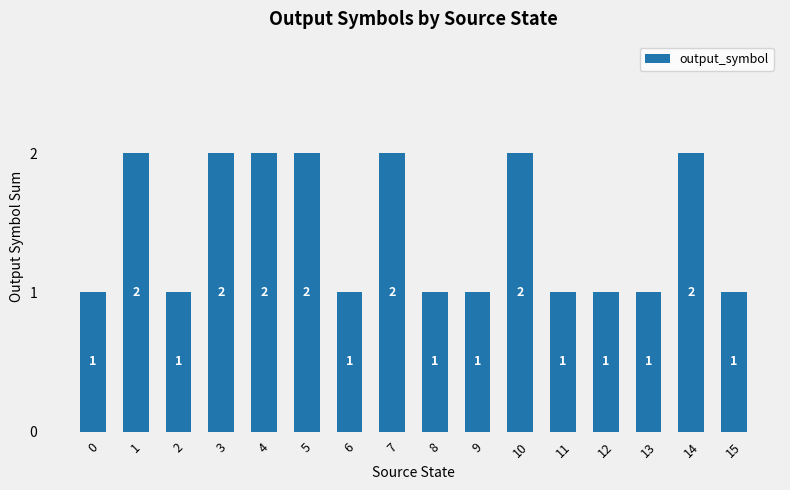

What value does the data have at 4?

2